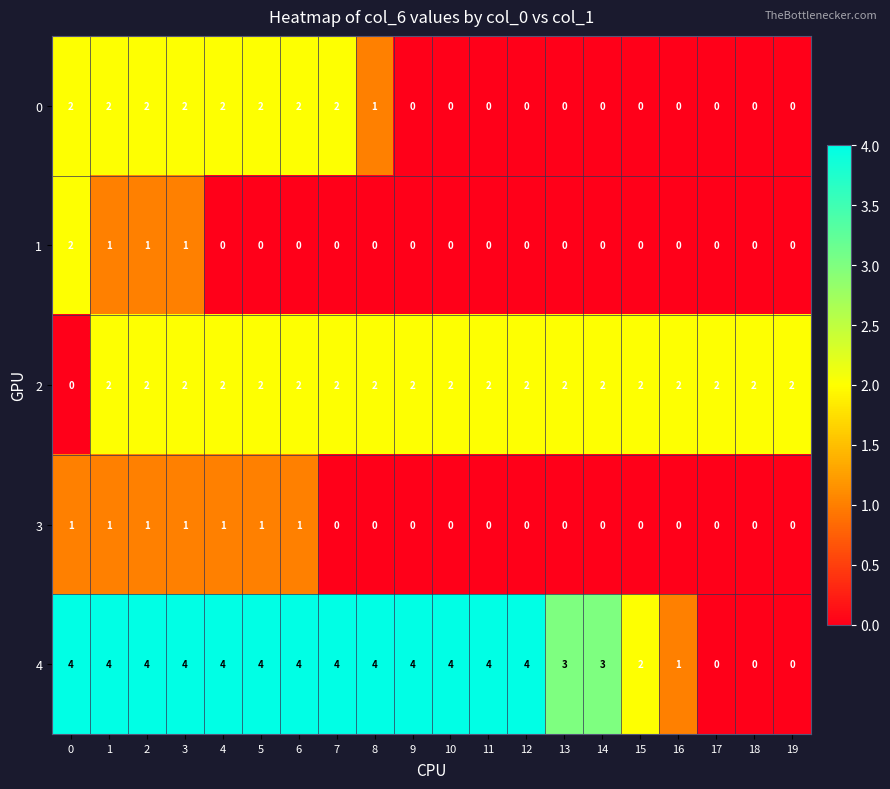

What is the difference between the second highest and minimum values in the 4 series?

4